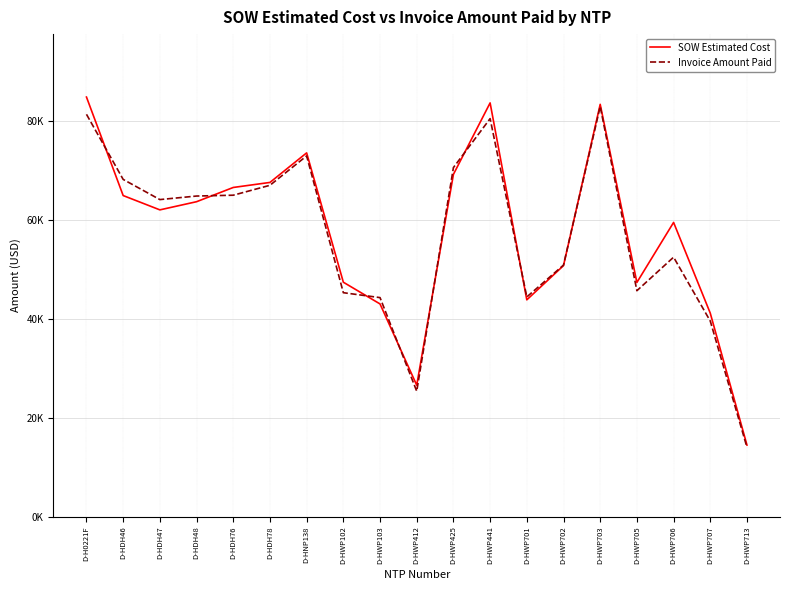

Does the chart have visible grid lines?

Yes